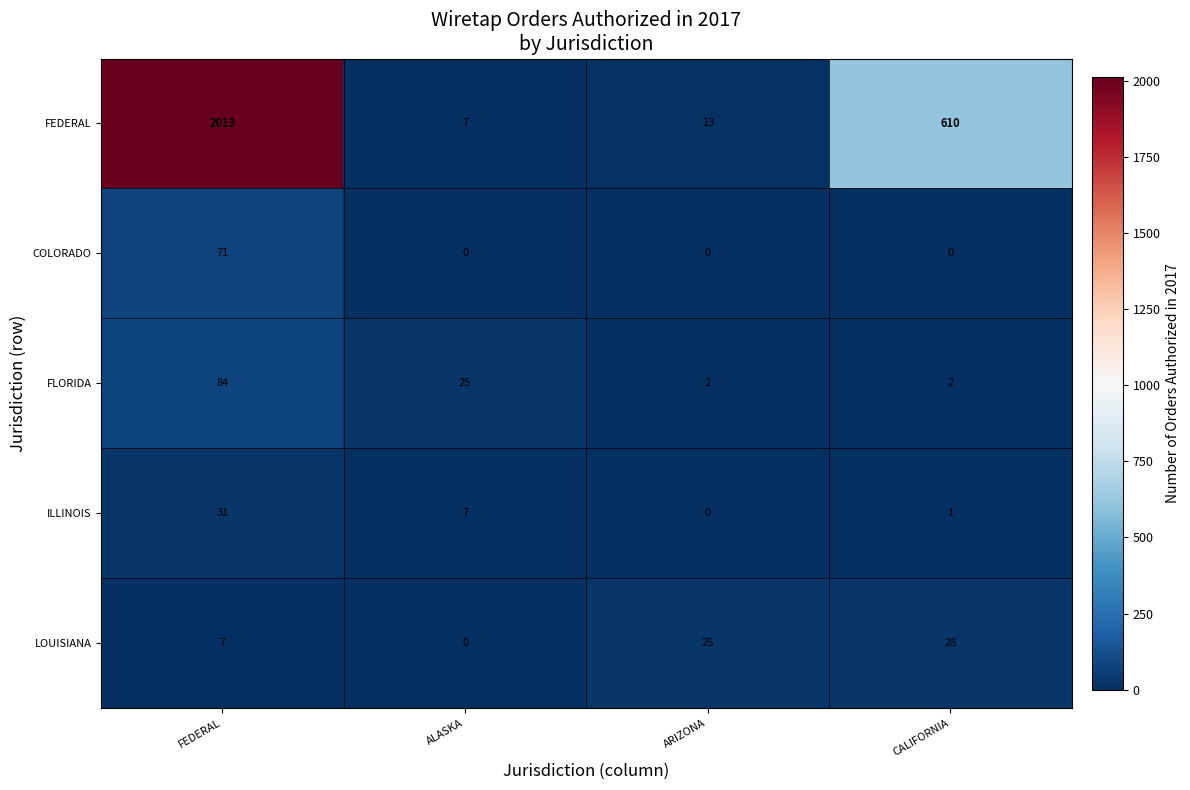

The FEDERAL series shows 3061 at FEDERAL. True or false?

False